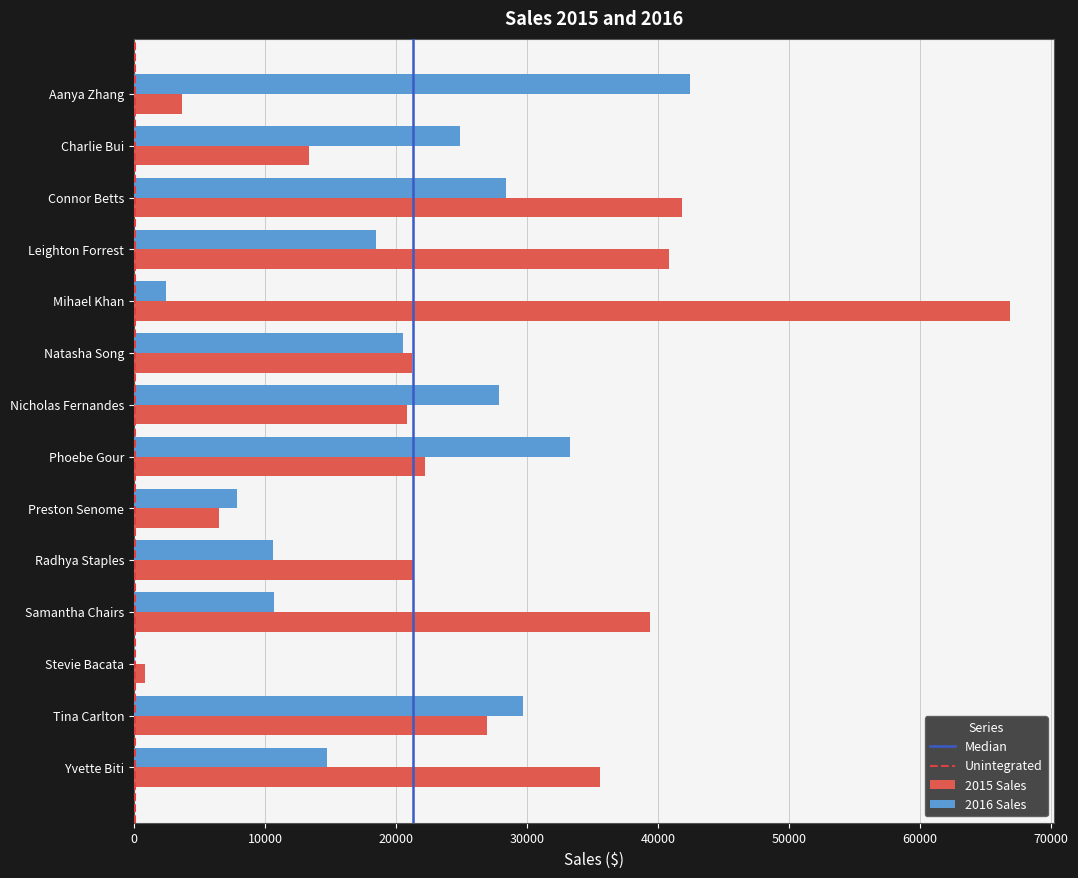

What is the maximum value for 2016 Sales?

42424.9